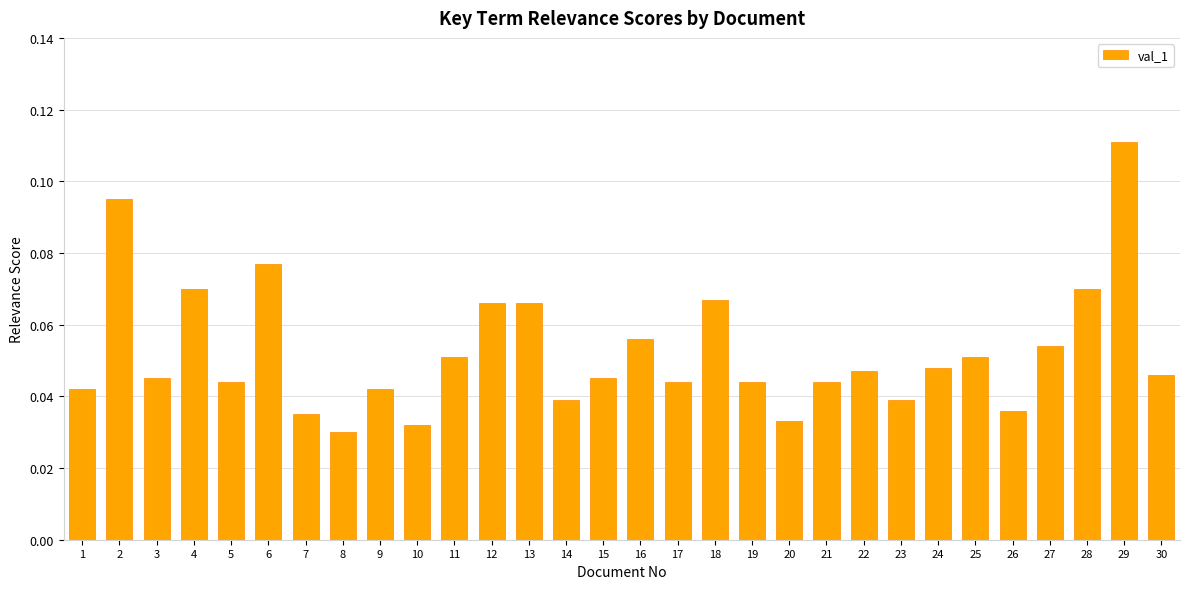

Are the bars grouped side by side (vs. stacked)?

No